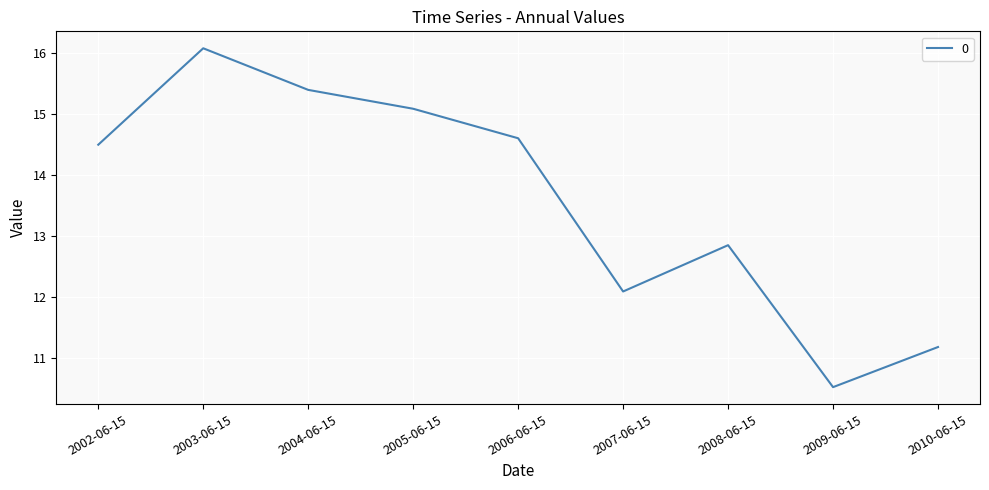

What position from the right is 2009-06-15?

2